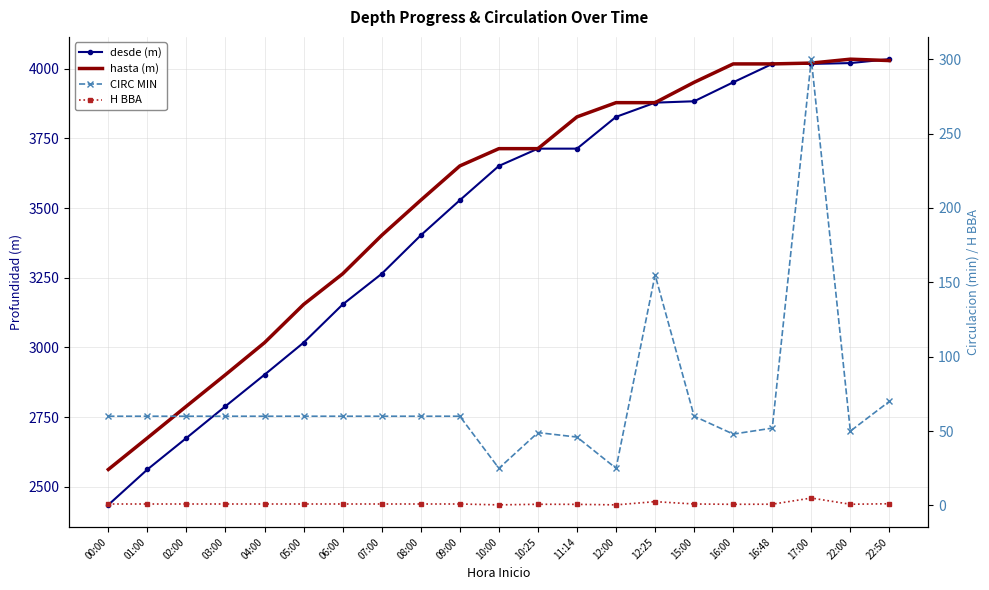

What is the difference between the maximum and minimum values in the H BBA series?

4.6